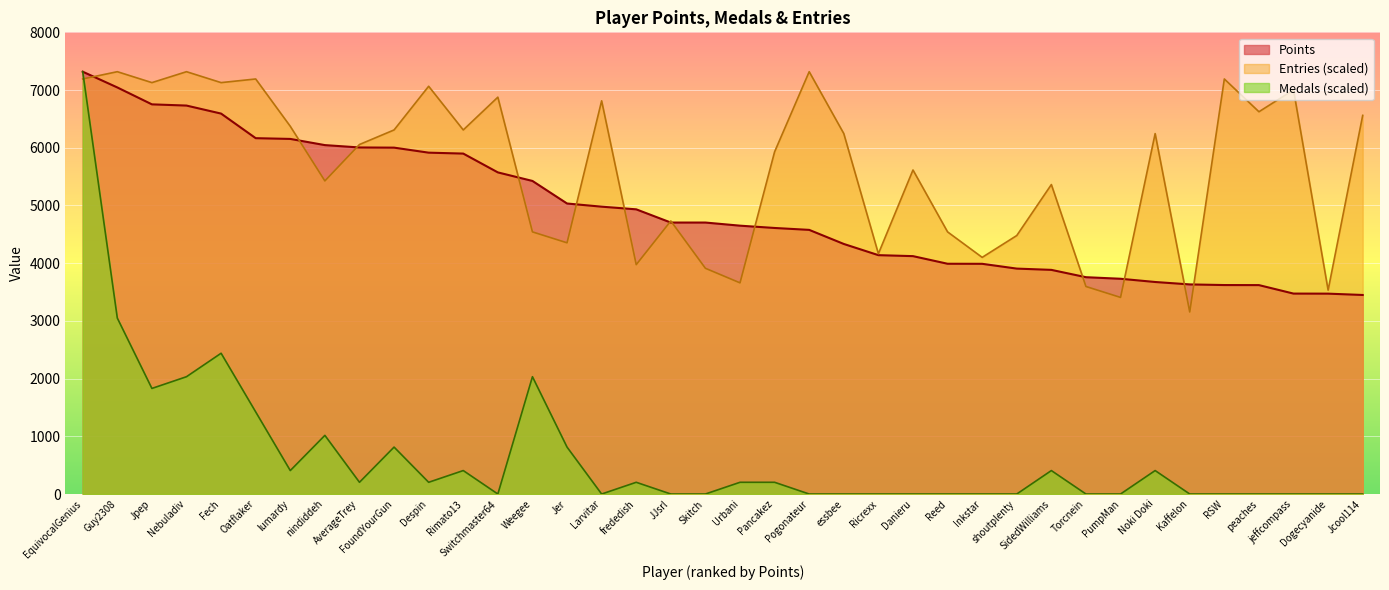

Reading right to left, transcribe all the data shown in this chart.

Points: Jcool114=3449.0	Dogecyanide=3472.0	jeffcompass=3473.0	peaches=3620.0	RSW=3621.0	Kaffelon=3632.0	Noki Doki=3674.0	PumpMan=3730.0	Torcnein=3757.0	SidedWilliams=3884.0	shoutplenty=3906.0	Inkstar=3989.0	Reed=3990.0	Danieru=4122.0	Ricrexx=4139.0	essbee=4333.0	Pogonateur=4577.0	Pancakez=4610.0	Urbani=4650.0	Skitch=4704.0	JJsrl=4704.0	frededish=4933.0	Larvitar=4979.0	Jer=5034.0	Weegee=5425.0	Switchmaster64=5573.0	Rimato13=5899.0	Despin=5915.0	FoundYourGun=6002.0	AverageTrey=6005.0	nindiddeh=6046.0	lumardy=6153.0	Oatflaker=6166.0	Fech=6592.0	Nebuladiv=6731.0	Jpep=6752.0	Guy2308=7045.0	EquivocalGenius=7318.0
Medals: Jcool114=0.0	Dogecyanide=0.0	jeffcompass=0.0	peaches=0.0	RSW=0.0	Kaffelon=0.0	Noki Doki=406.6	PumpMan=0.0	Torcnein=0.0	SidedWilliams=406.6	shoutplenty=0.0	Inkstar=0.0	Reed=0.0	Danieru=0.0	Ricrexx=0.0	essbee=0.0	Pogonateur=0.0	Pancakez=203.3	Urbani=203.3	Skitch=0.0	JJsrl=0.0	frededish=203.3	Larvitar=0.0	Jer=813.1	Weegee=2032.8	Switchmaster64=0.0	Rimato13=406.6	Despin=203.3	FoundYourGun=813.1	AverageTrey=203.3	nindiddeh=1016.4	lumardy=406.6	Oatflaker=1422.9	Fech=2439.3	Nebuladiv=2032.8	Jpep=1829.5	Guy2308=3049.2	EquivocalGenius=7318.0
Entries: Jcool114=6561.0	Dogecyanide=3532.8	jeffcompass=7002.6	peaches=6624.1	RSW=7191.8	Kaffelon=3154.3	Noki Doki=6245.5	PumpMan=3406.7	Torcnein=3595.9	SidedWilliams=5362.3	shoutplenty=4479.1	Inkstar=4100.6	Reed=4542.2	Danieru=5614.7	Ricrexx=4163.7	essbee=6245.5	Pogonateur=7318.0	Pancakez=5930.1	Urbani=3659.0	Skitch=3911.3	JJsrl=4731.5	frededish=3974.4	Larvitar=6813.3	Jer=4352.9	Weegee=4542.2	Switchmaster64=6876.4	Rimato13=6308.6	Despin=7065.7	FoundYourGun=6308.6	AverageTrey=6056.3	nindiddeh=5425.4	lumardy=6371.7	Oatflaker=7191.8	Fech=7128.7	Nebuladiv=7318.0	Jpep=7128.7	Guy2308=7318.0	EquivocalGenius=7191.8